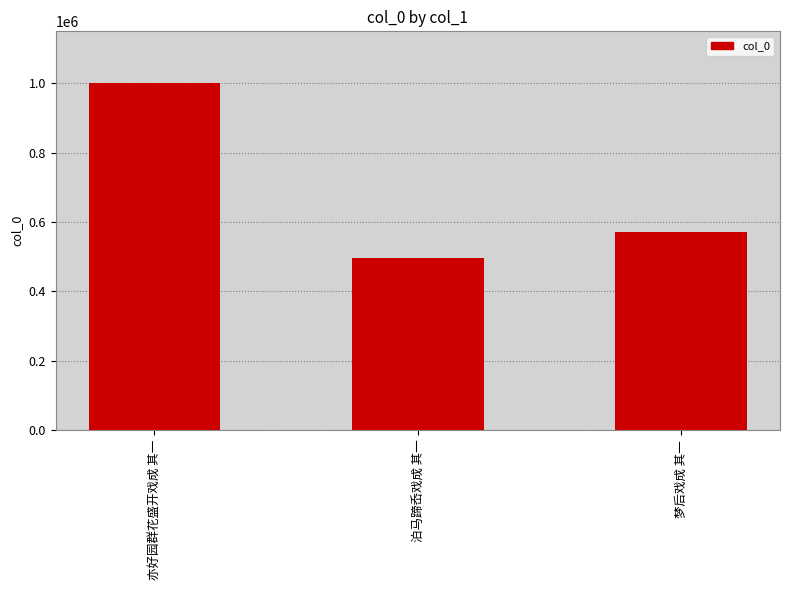

List the labels in order of value, largest first.

亦好园群花盛开戏成 其一, 梦后戏成 其一, 泊马蹄岙戏成 其一